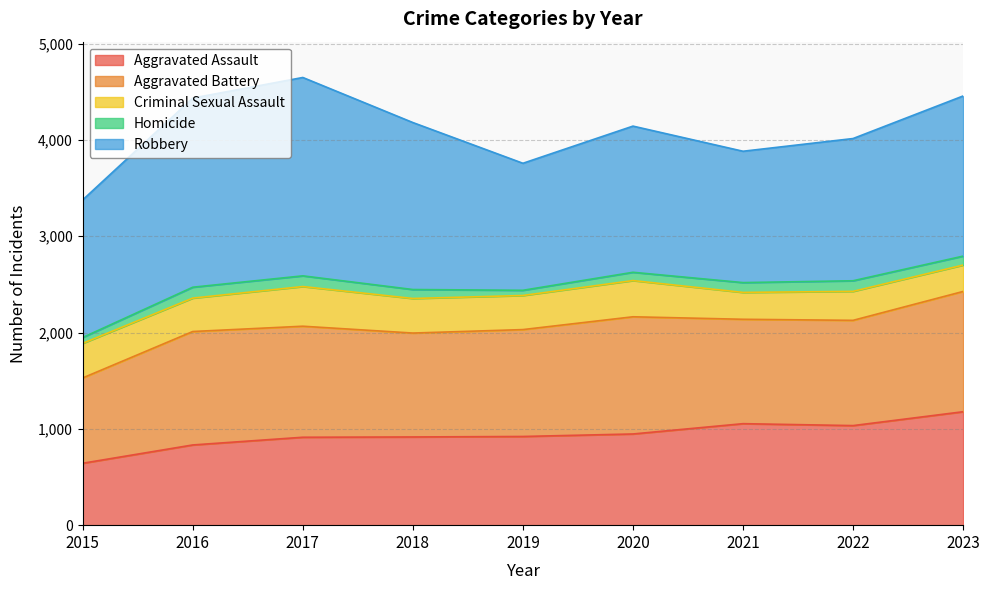

Reading right to left, list all the values displayed in this chart.

Aggravated Assault: 2023=1178	2022=1034	2021=1054	2020=947	2019=921	2018=916	2017=913	2016=833	2015=643
Aggravated Battery: 2023=1249	2022=1093	2021=1084	2020=1217	2019=1110	2018=1079	2017=1153	2016=1178	2015=886
Criminal Sexual Assault: 2023=274	2022=301	2021=279	2020=376	2019=354	2018=359	2017=412	2016=347	2015=359
Homicide: 2023=93	2022=110	2021=102	2020=86	2019=54	2018=93	2017=111	2016=113	2015=61
Robbery: 2023=1663	2022=1477	2021=1364	2020=1518	2019=1319	2018=1734	2017=2060	2016=1964	2015=1429